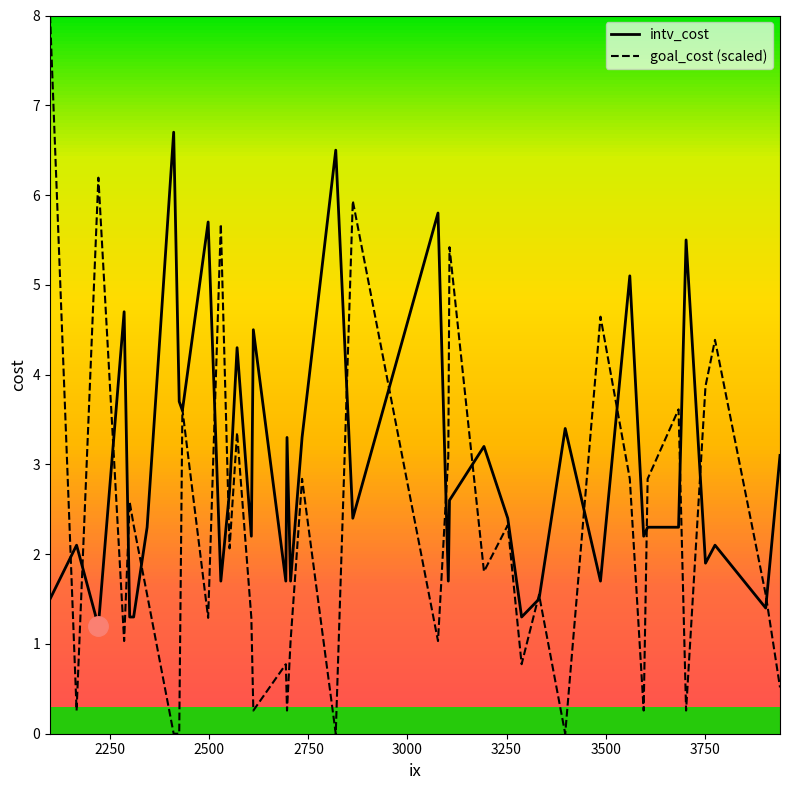

Rank the series by their maximum value, from lowest to highest.

intv_cost, goal_cost (scaled)